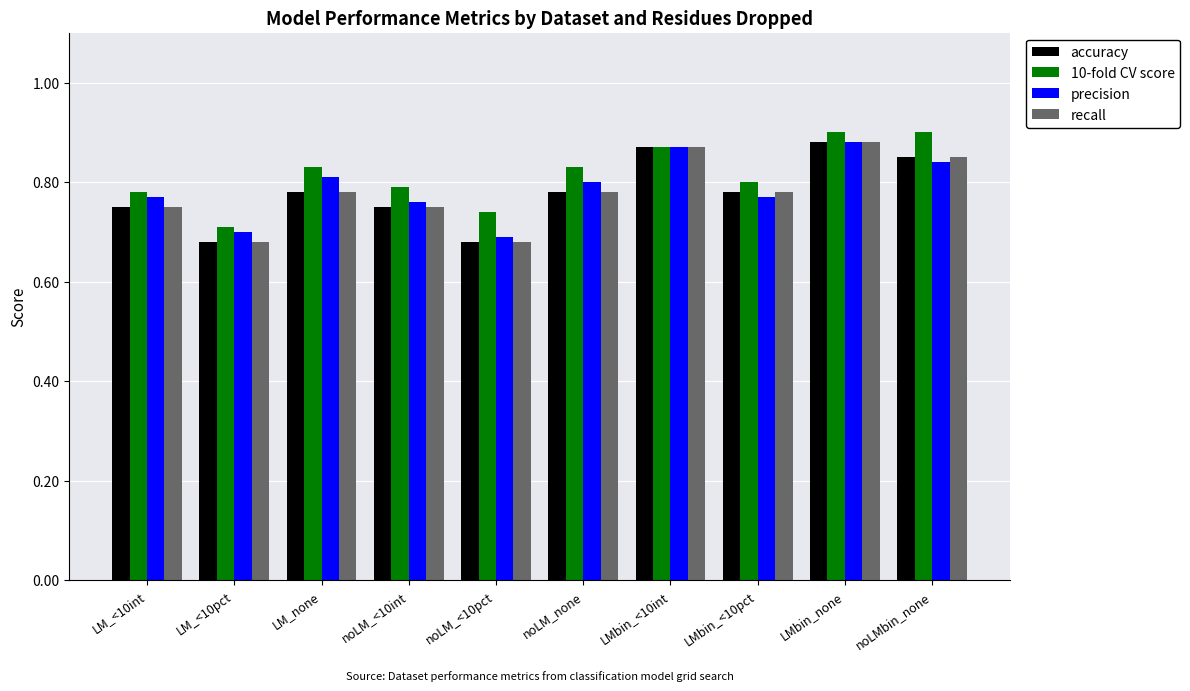

Count the number of data series in this chart.

4